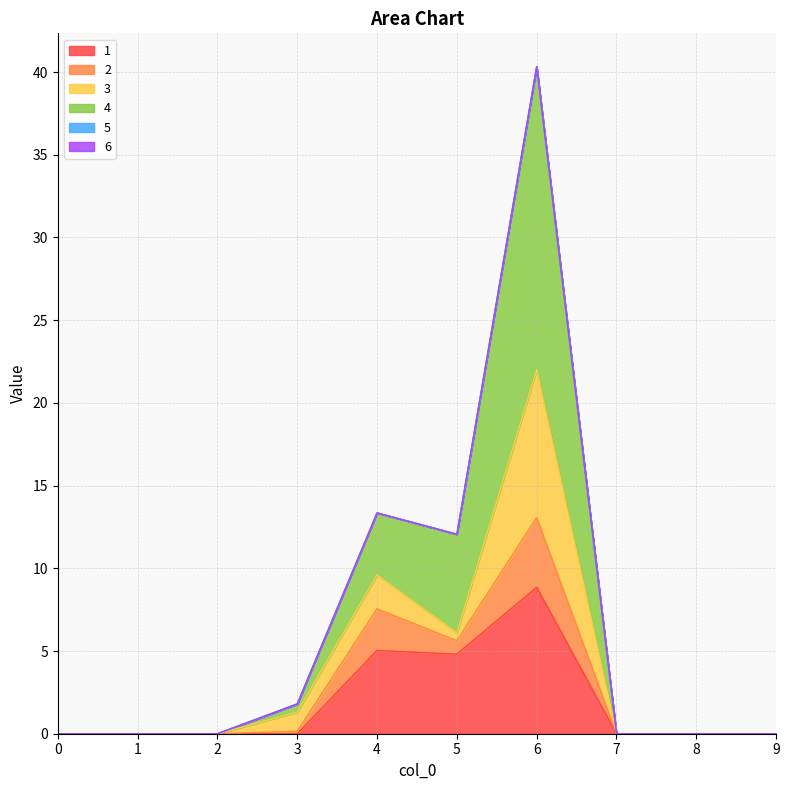

Does the chart have visible grid lines?

Yes